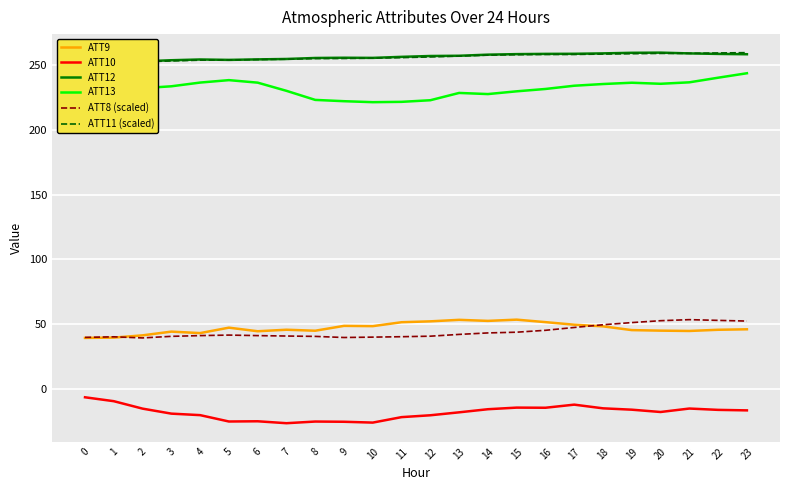

What is the sum of all ATT10 values?

-435.8